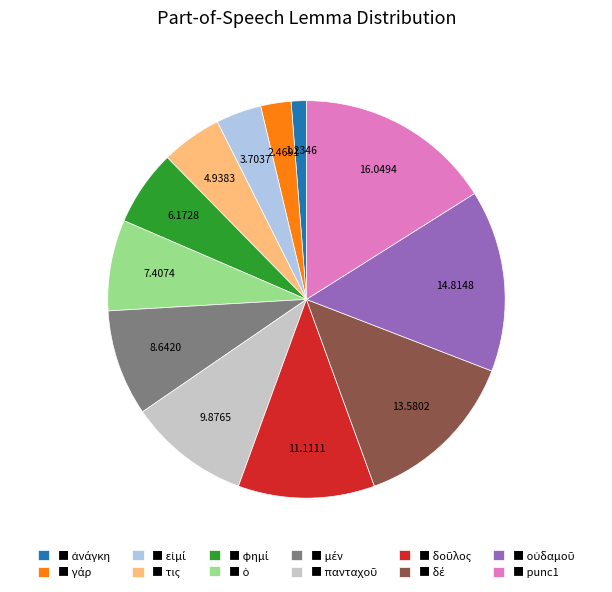

What is the largest slice in the pie chart?

■ punc1